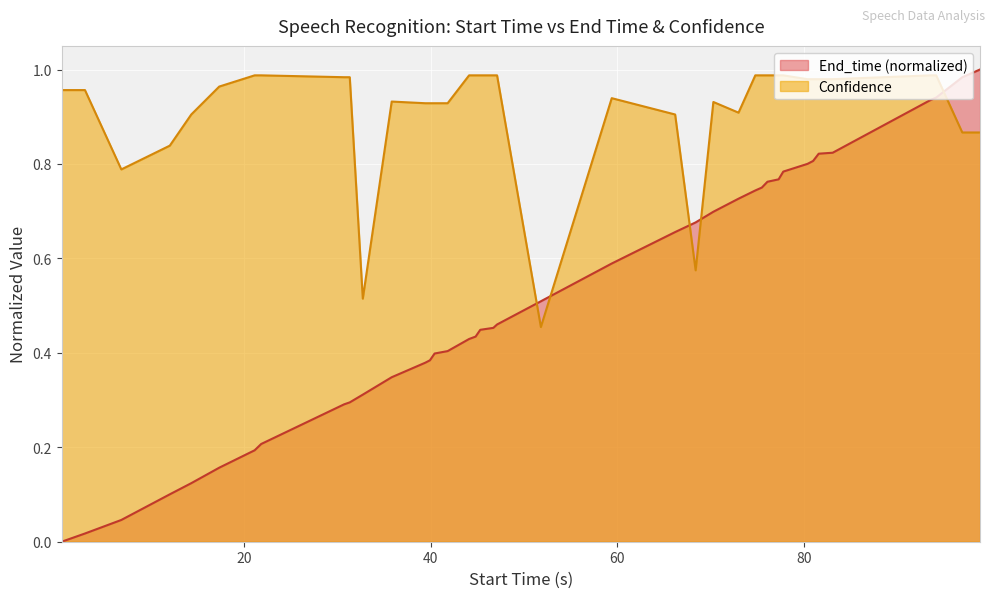

Does the chart display data point markers on the line(s)?

No